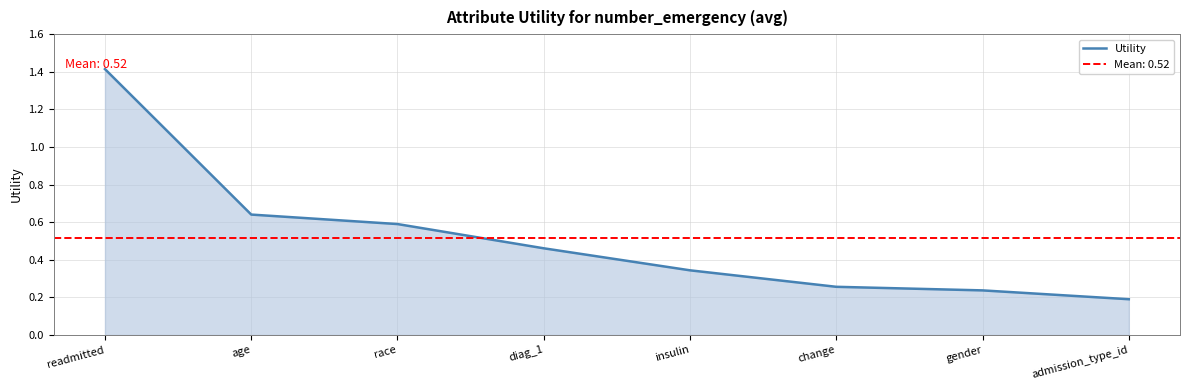

At which category does the chart reach its minimum across all series?

admission_type_id